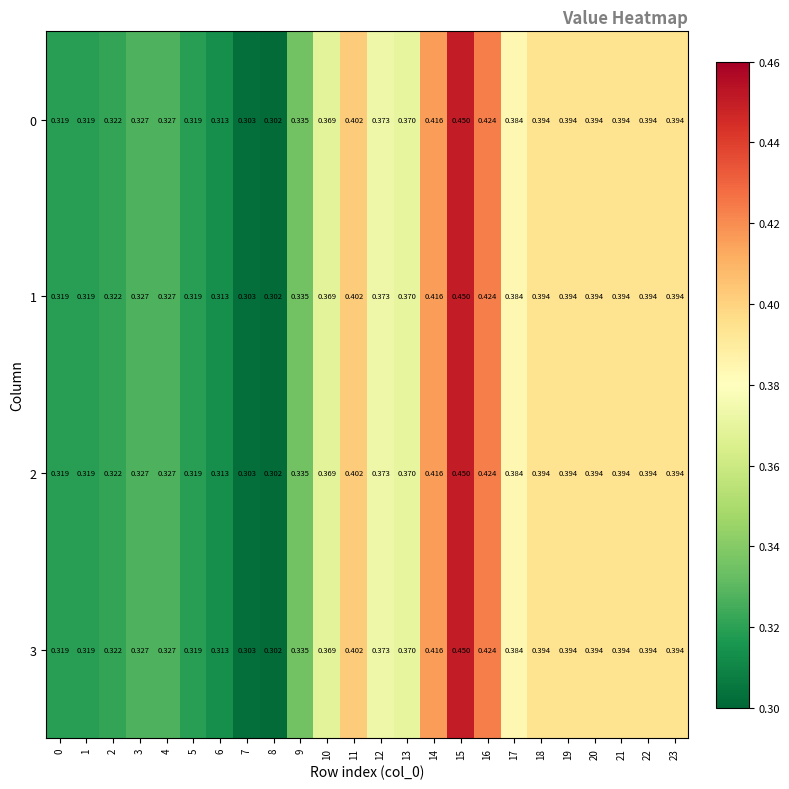

How many data points does each series have?

24